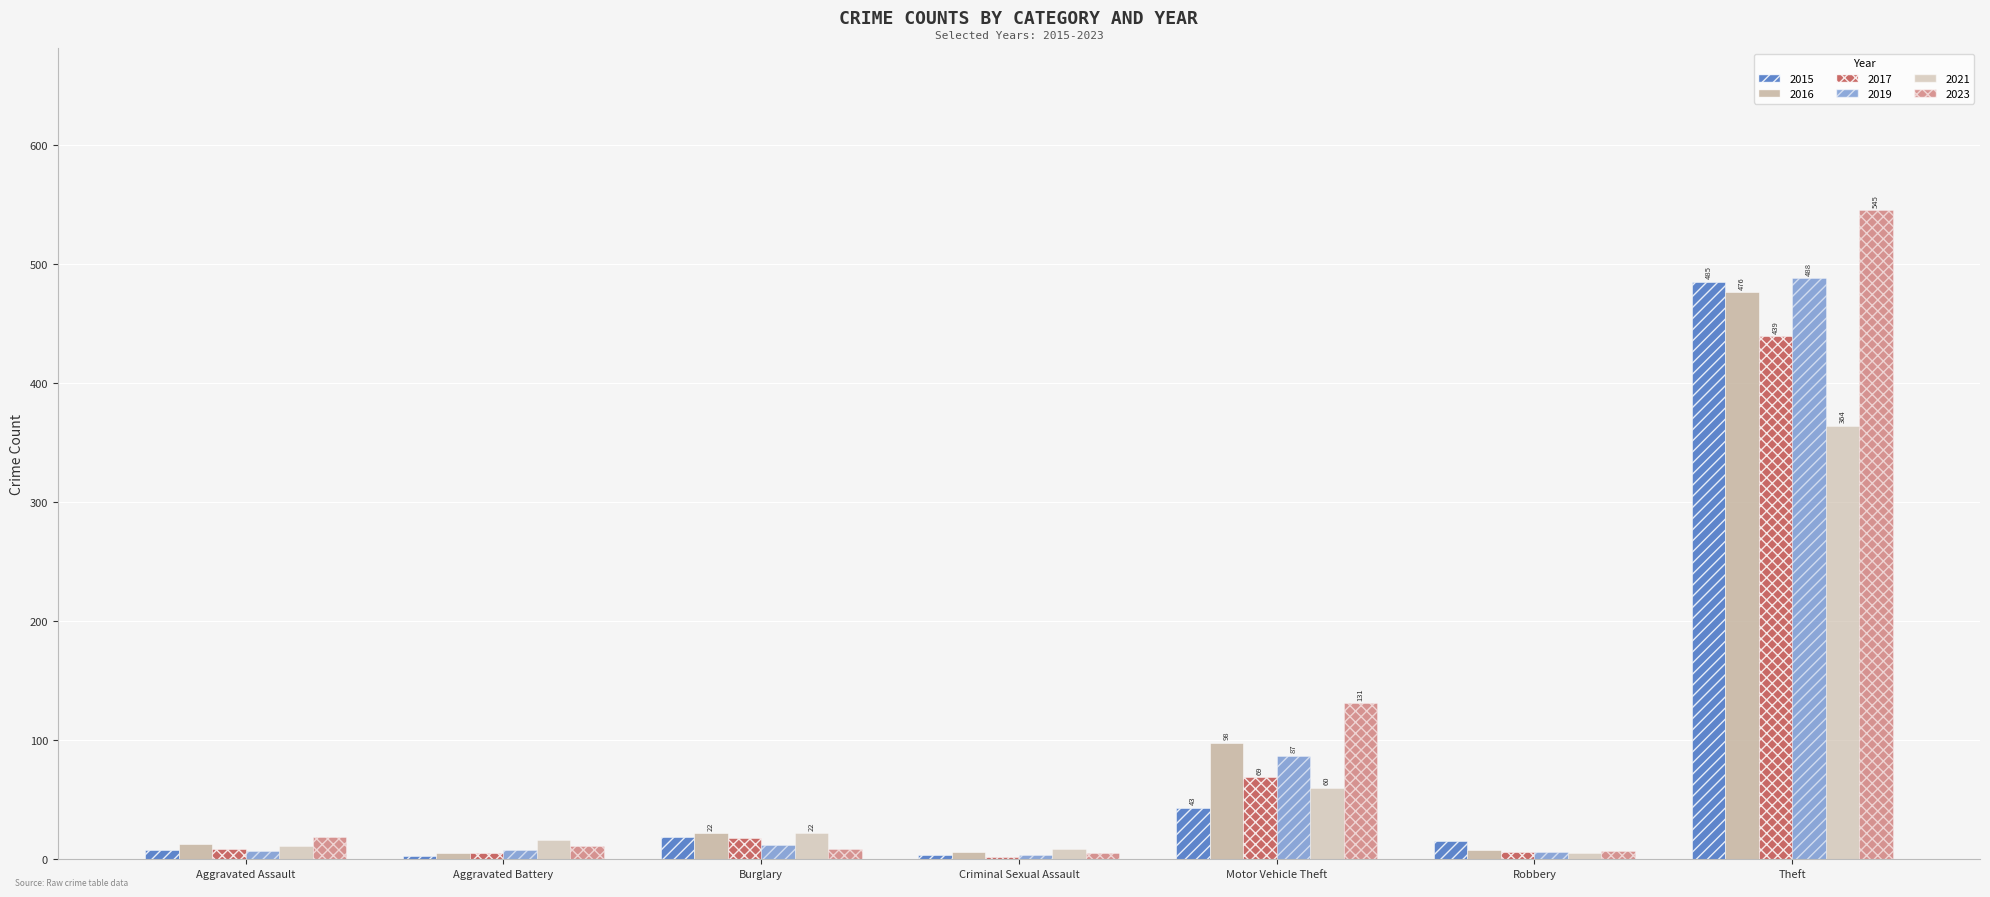

Where is 2021 nearest to the value 184?

Motor Vehicle Theft